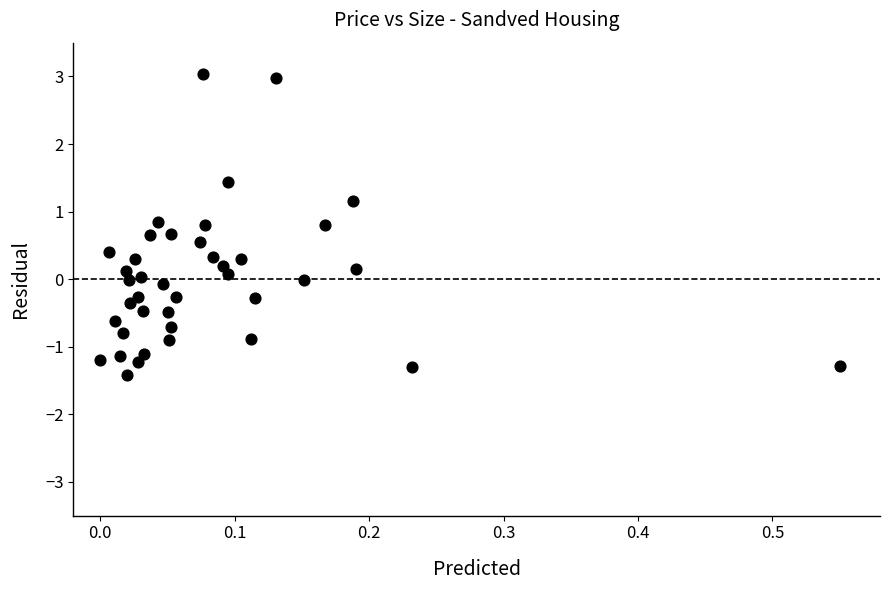

What is the range of X values (max minus min)?

0.6